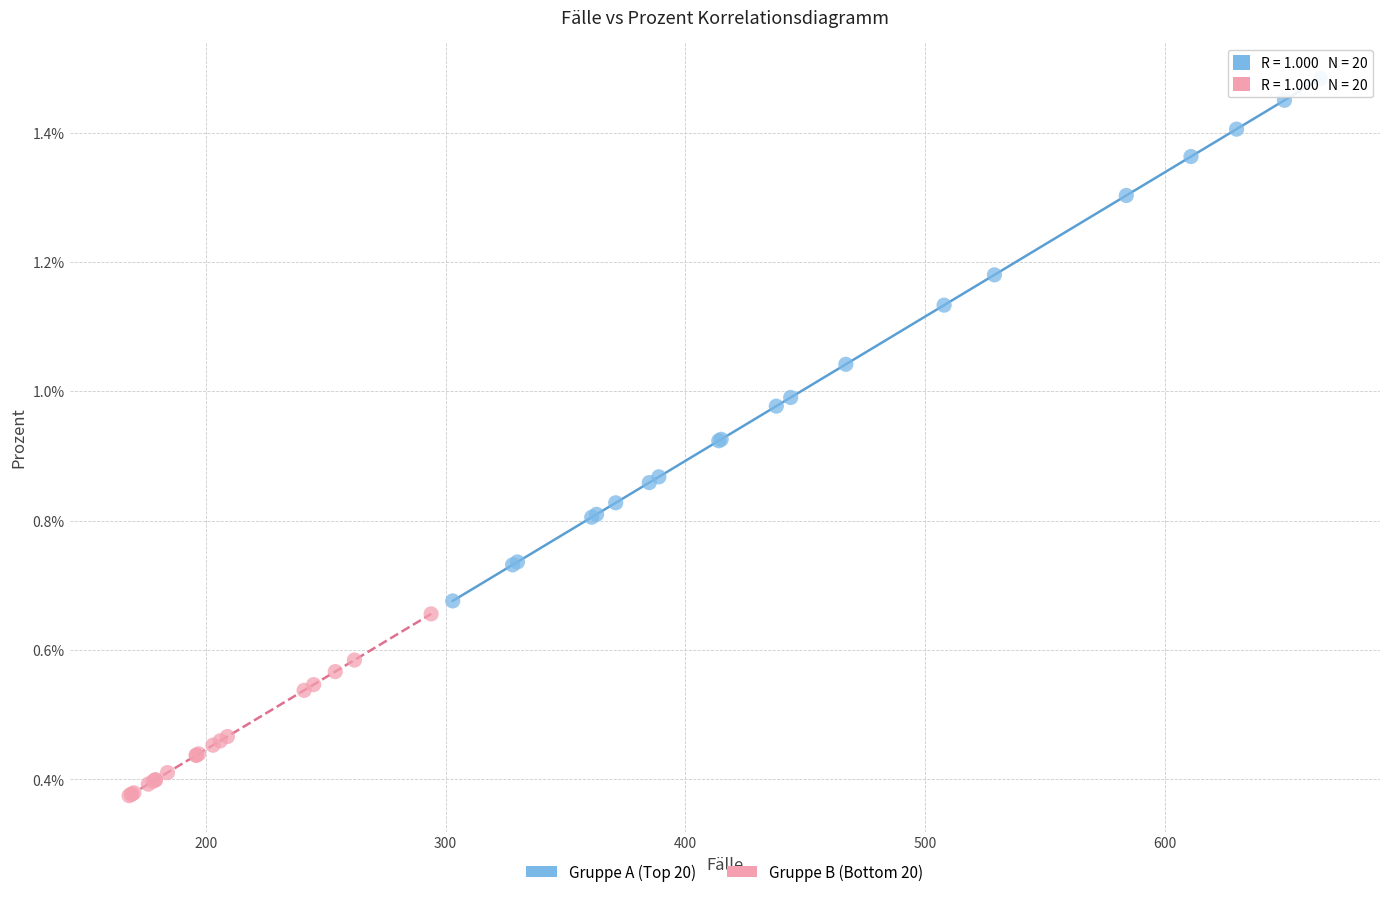

Which series has the largest Y range (max minus min)?

Gruppe A (Top 20)